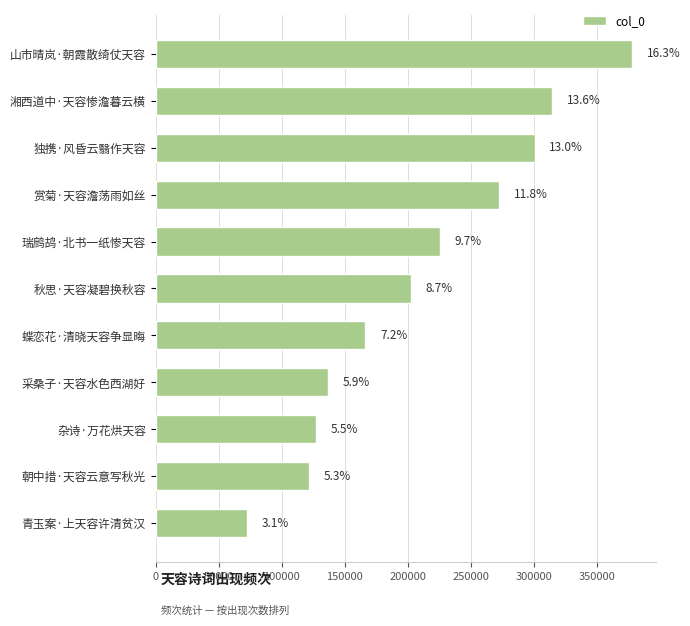

Does the chart contain any negative values?

No